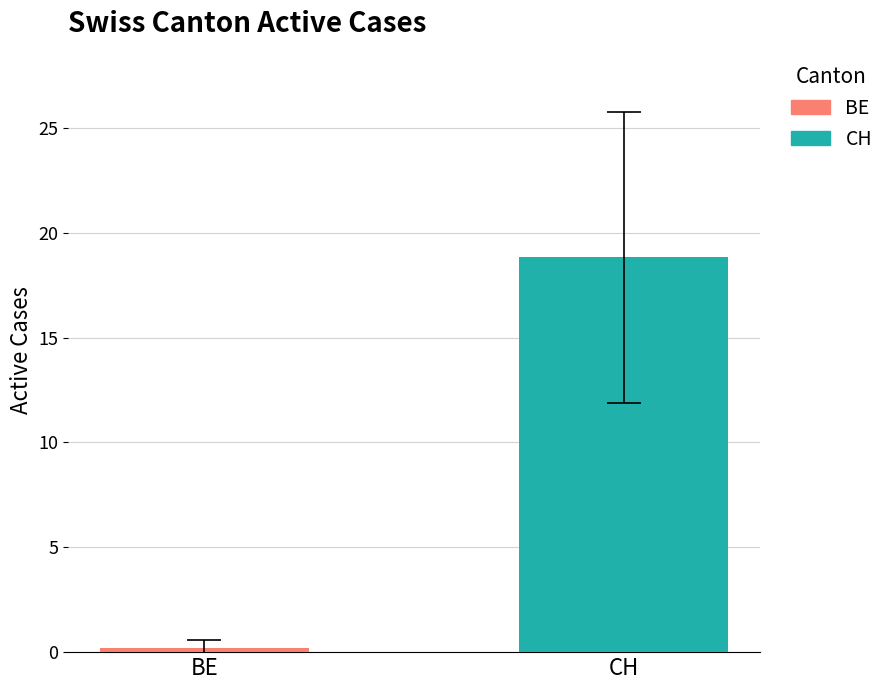

What is the maximum value shown in the chart?

18.8